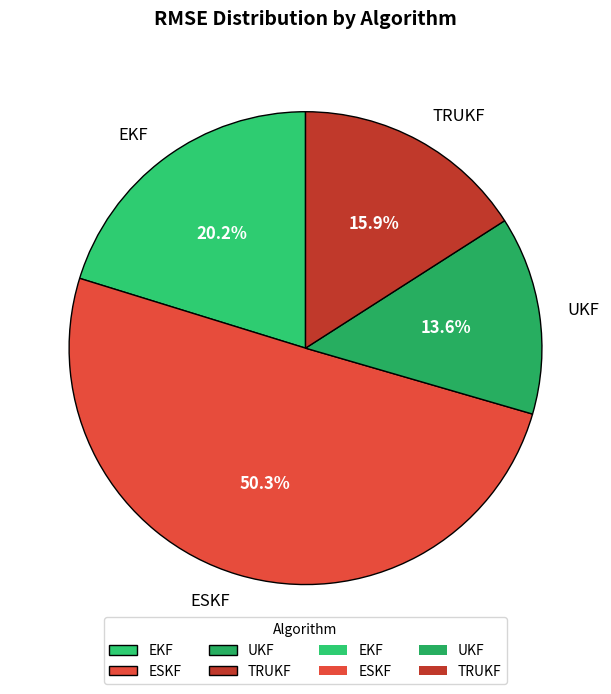

Which category has the biggest portion of the pie?

ESKF